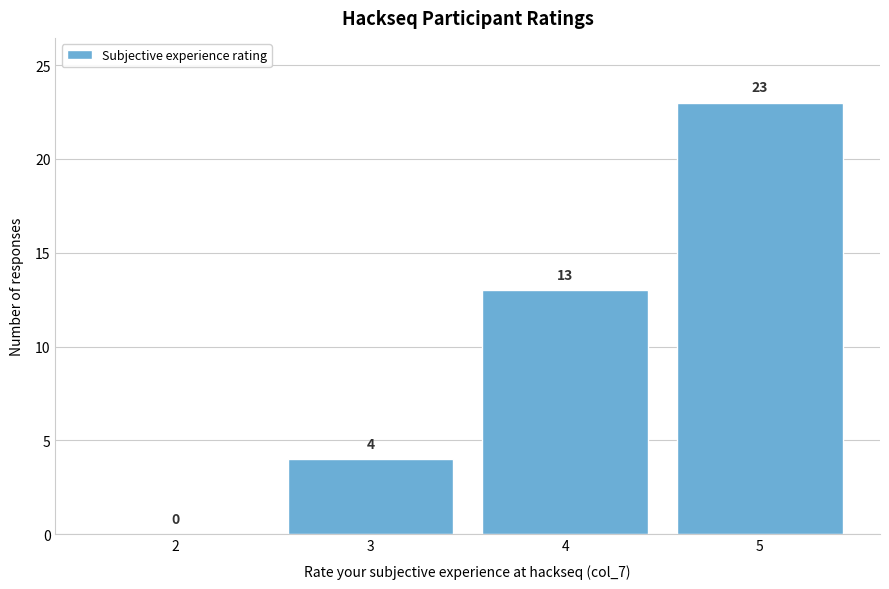

Reading right to left, what are all the values shown in this chart?

5=23	4=13	3=4	2=0